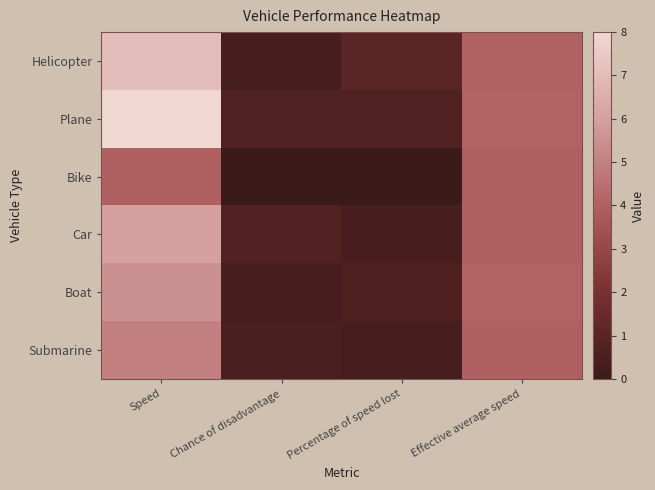

Reading left to right, transcribe all the data shown in this chart.

Helicopter: Speed=7.0	Chance of disadvantage=0.4	Percentage of speed lost=1.0	Effective average speed=4.1
Plane: Speed=8.0	Chance of disadvantage=0.7	Percentage of speed lost=0.7	Effective average speed=4.1
Bike: Speed=4.0	Chance of disadvantage=0.0	Percentage of speed lost=0.1	Effective average speed=4.0
Car: Speed=6.0	Chance of disadvantage=0.8	Percentage of speed lost=0.5	Effective average speed=4.0
Boat: Speed=5.5	Chance of disadvantage=0.4	Percentage of speed lost=0.7	Effective average speed=4.1
Submarine: Speed=5.0	Chance of disadvantage=0.5	Percentage of speed lost=0.4	Effective average speed=4.0